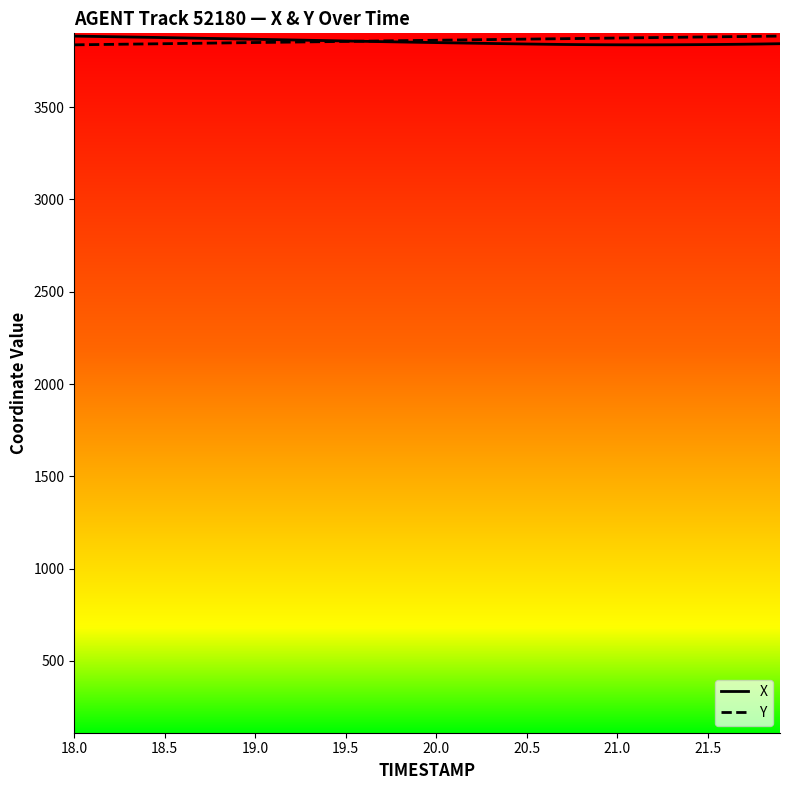

In X, how many points are lower than both neighbors (excluding endpoints)?

1